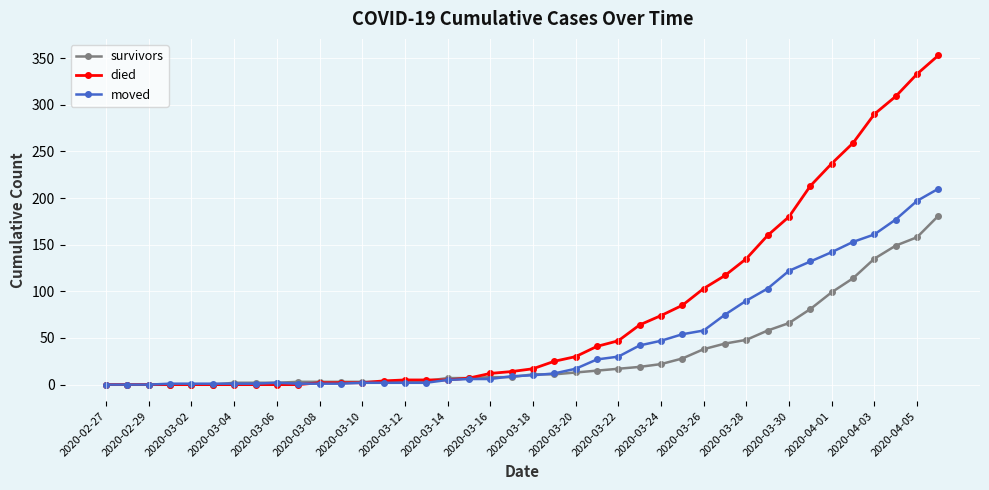

What is the greatest value displayed?

353